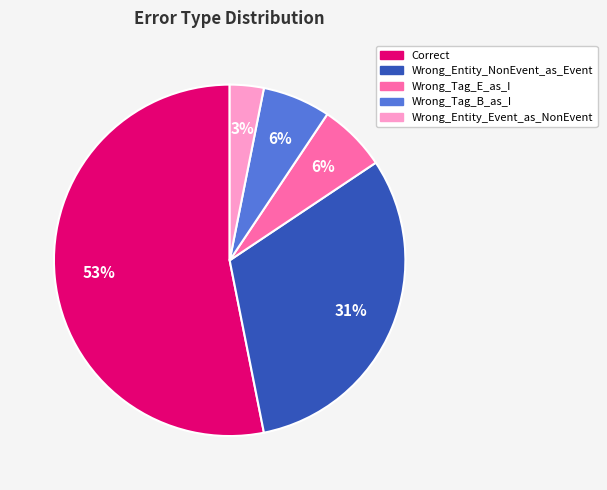

Is there any slice that represents more than half of the pie?

Yes